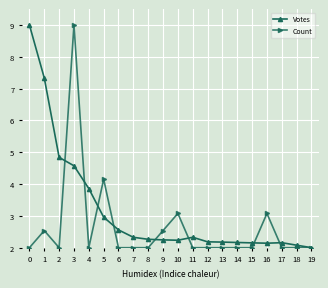

What is the value of the Votes point at the 12th from the left?

2.3